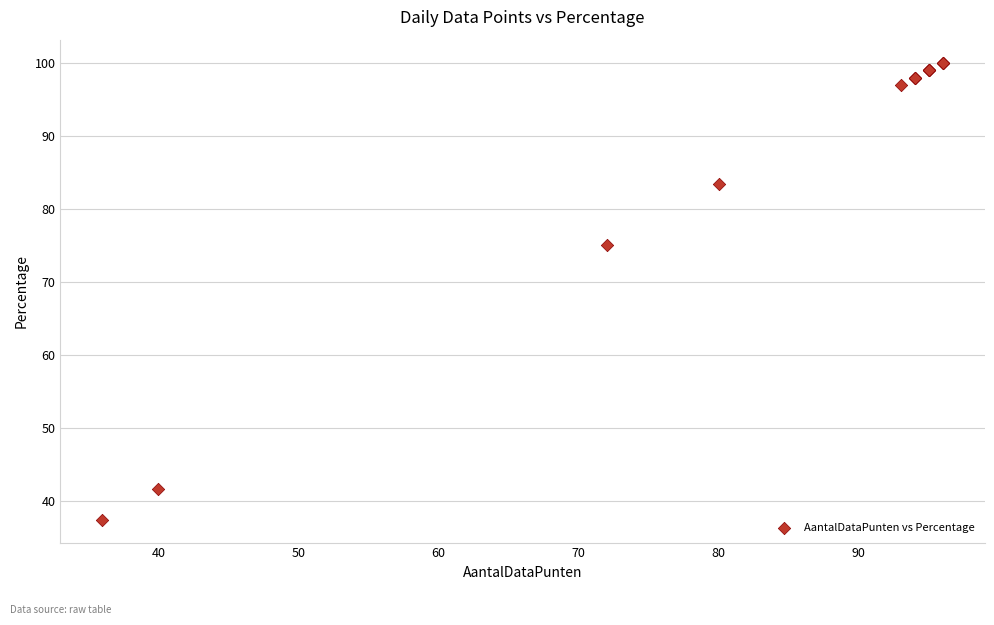

What Y value in the scatter plot is closest to 68?

75.0